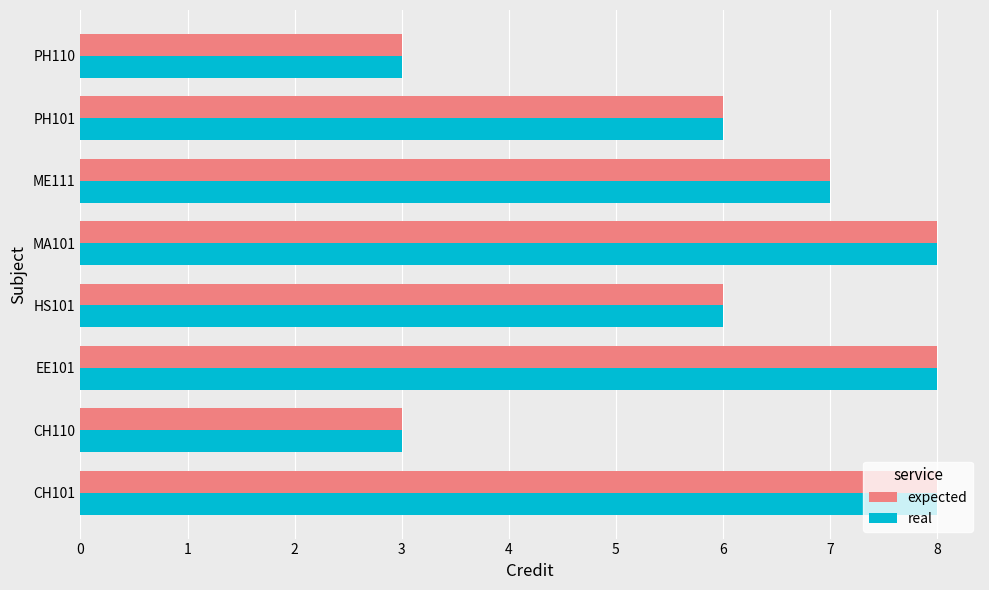

The real series shows 8 at MA101. True or false?

True